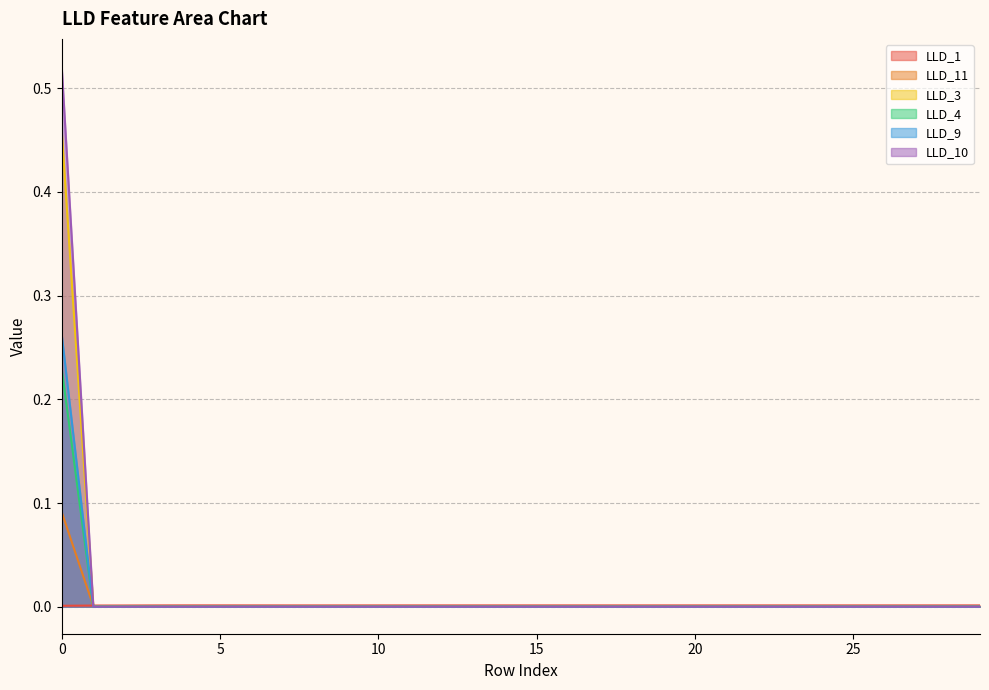

List the labels in order of LLD_3 value, smallest first.

1, 2, 3, 4, 5, 6, 7, 8, 9, 10, 11, 12, 13, 14, 15, 16, 17, 18, 19, 20, 21, 22, 23, 24, 25, 26, 27, 28, 29, 0